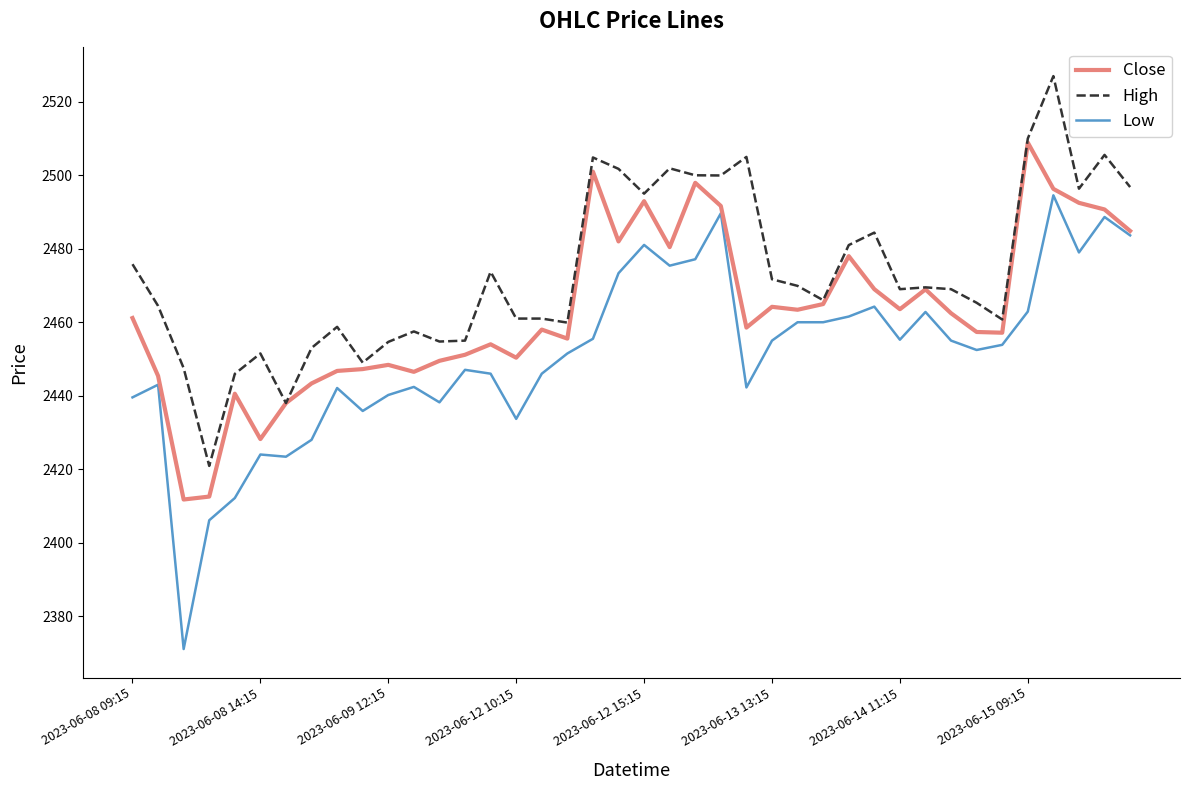

Rank the series by their maximum value, from highest to lowest.

High, Close, Low